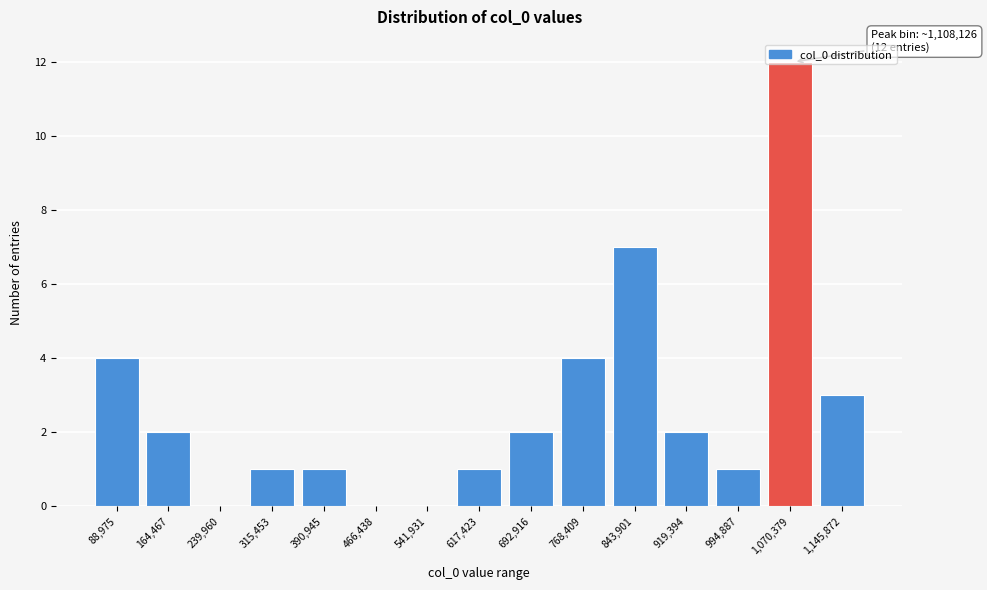

The chart shows a value of 11 at 843,901. True or false?

False